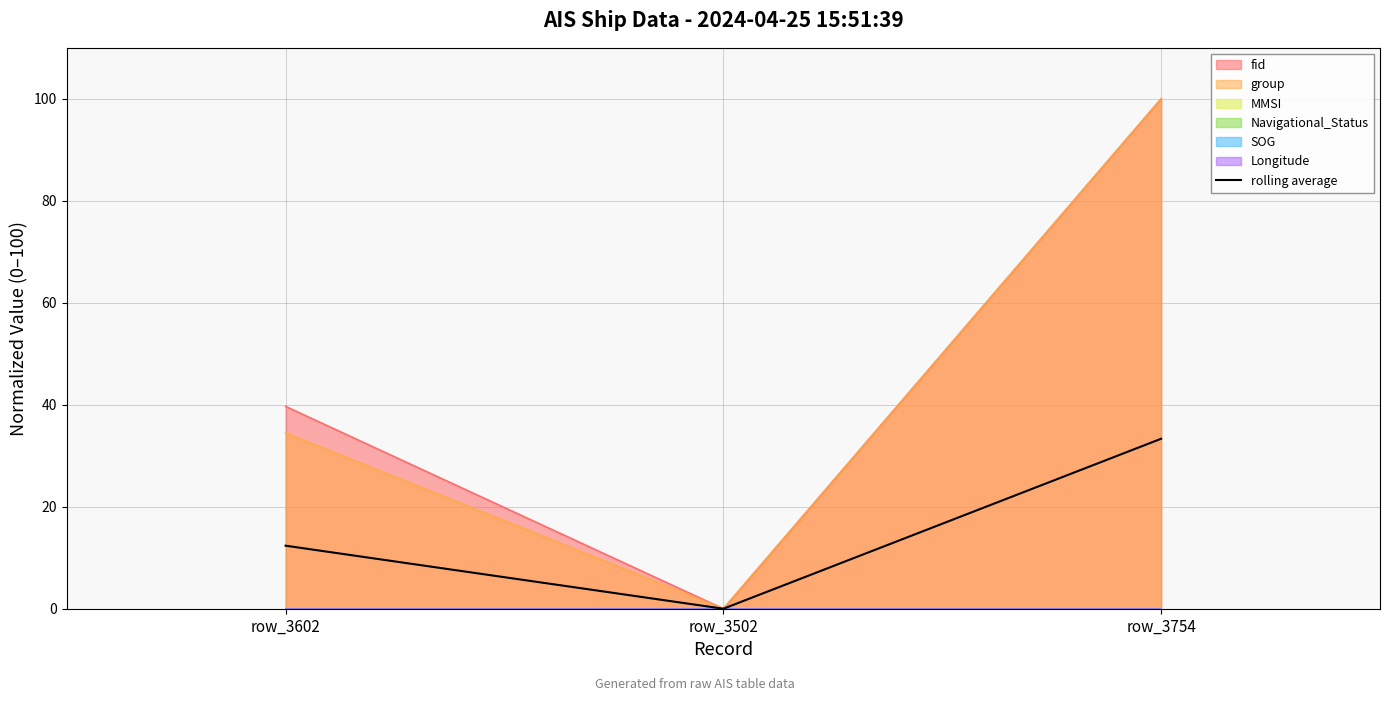

What is the difference between the maximum and minimum values?

33.3